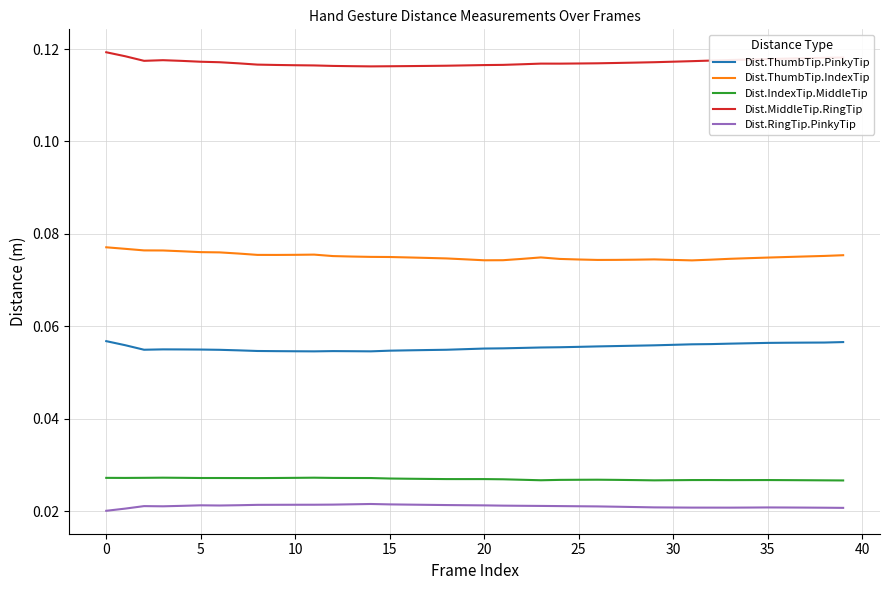

True or false: Dist.ThumbTip.IndexTip and Dist.MiddleTip.RingTip cross at least once.

False